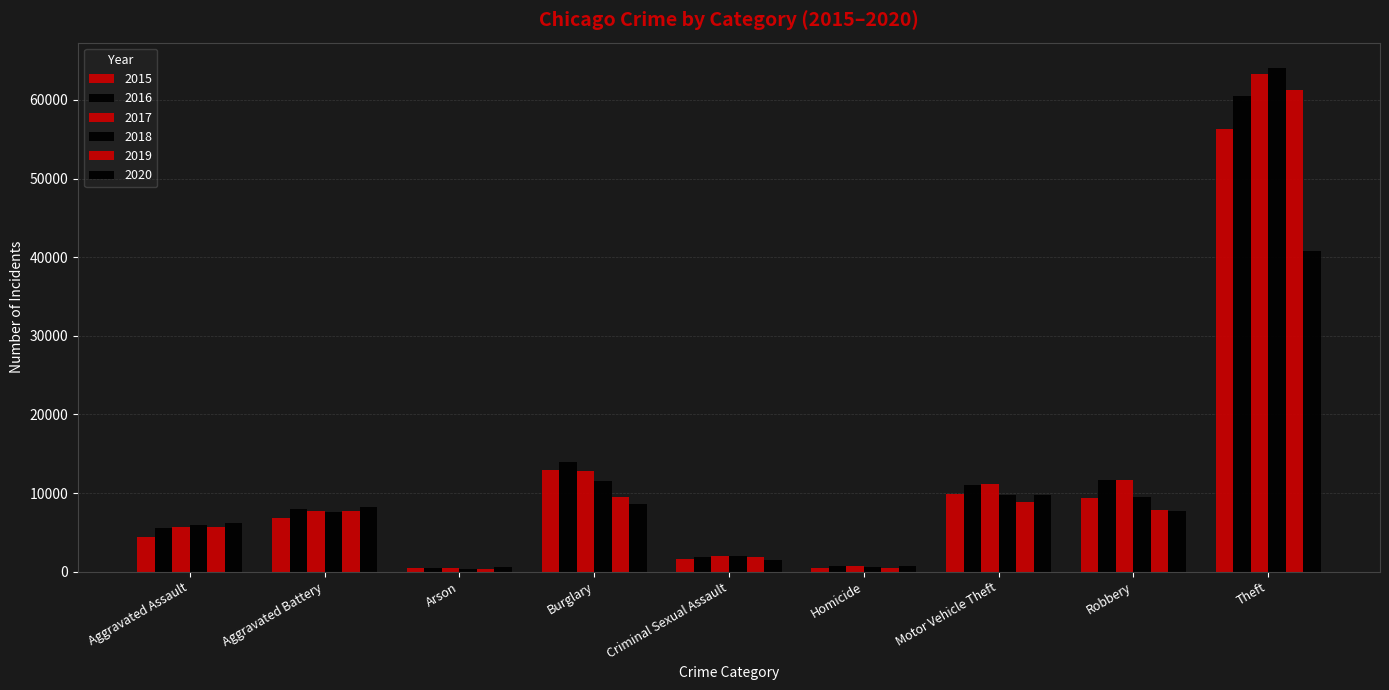

How many data points does each series have?

9